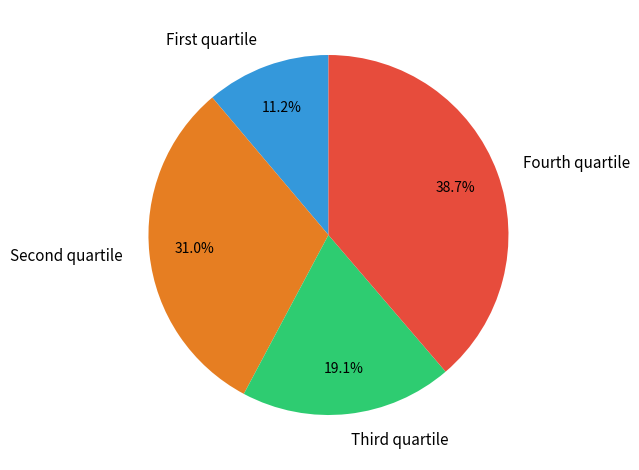

Is there a majority slice in this chart?

No